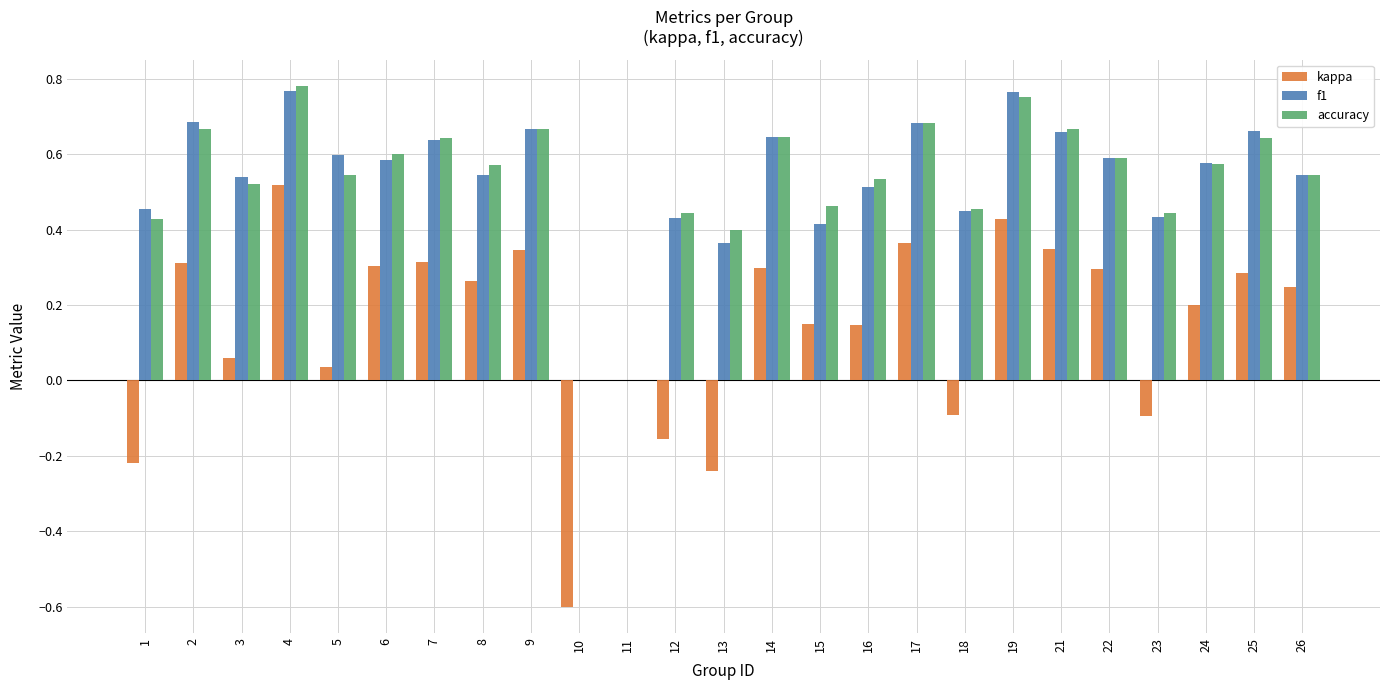

At which category is the sum across all series the highest?

4